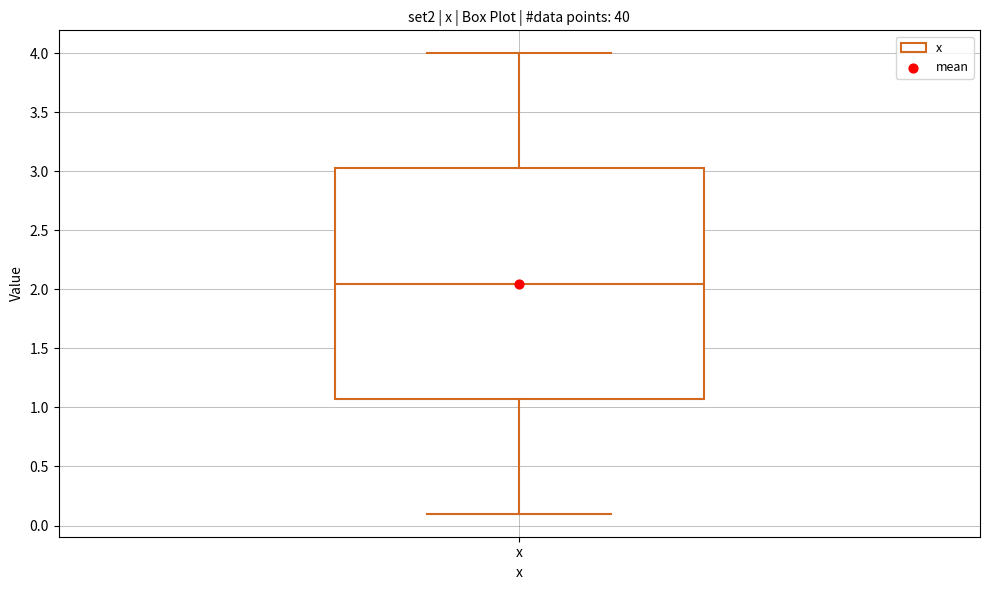

Read this box plot against the y-axis: the position of the median line, the range covered by the box, and the ends of both whiskers. The values are not printed on the chart, so give them approximately, as read against the axis.

median 2.05, box 1.10 to 3.05, whiskers 0.10 to 4.00